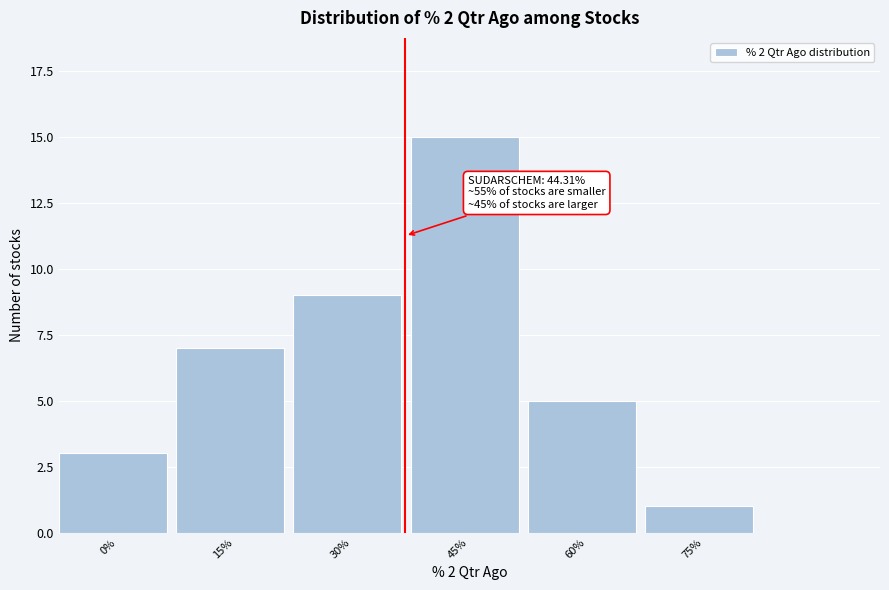

Reading left to right, extract all data points from this chart.

0%=3	15%=7	30%=9	45%=15	60%=5	75%=1